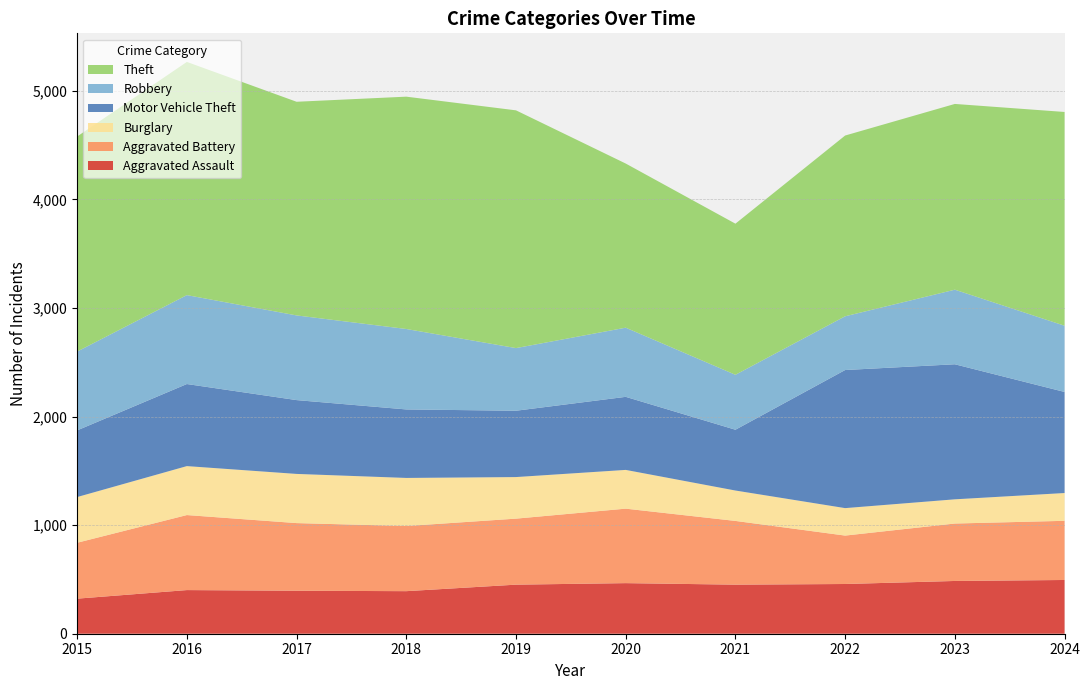

Reading right to left, extract all data points from this chart.

Aggravated Assault: 2024=495	2023=486	2022=458	2021=452	2020=466	2019=452	2018=392	2017=396	2016=402	2015=323
Aggravated Battery: 2024=545	2023=529	2022=446	2021=587	2020=686	2019=608	2018=600	2017=623	2016=691	2015=515
Burglary: 2024=256	2023=223	2022=253	2021=280	2020=357	2019=383	2018=443	2017=453	2016=451	2015=421
Motor Vehicle Theft: 2024=931	2023=1244	2022=1272	2021=560	2020=673	2019=611	2018=631	2017=680	2016=756	2015=614
Robbery: 2024=610	2023=687	2022=495	2021=506	2020=637	2019=577	2018=741	2017=780	2016=819	2015=726
Theft: 2024=1969	2023=1711	2022=1665	2021=1392	2020=1512	2019=2190	2018=2140	2017=1968	2016=2148	2015=1981